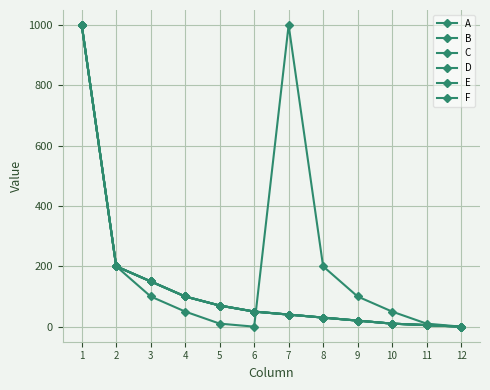

Which series has the largest total across all categories?

B